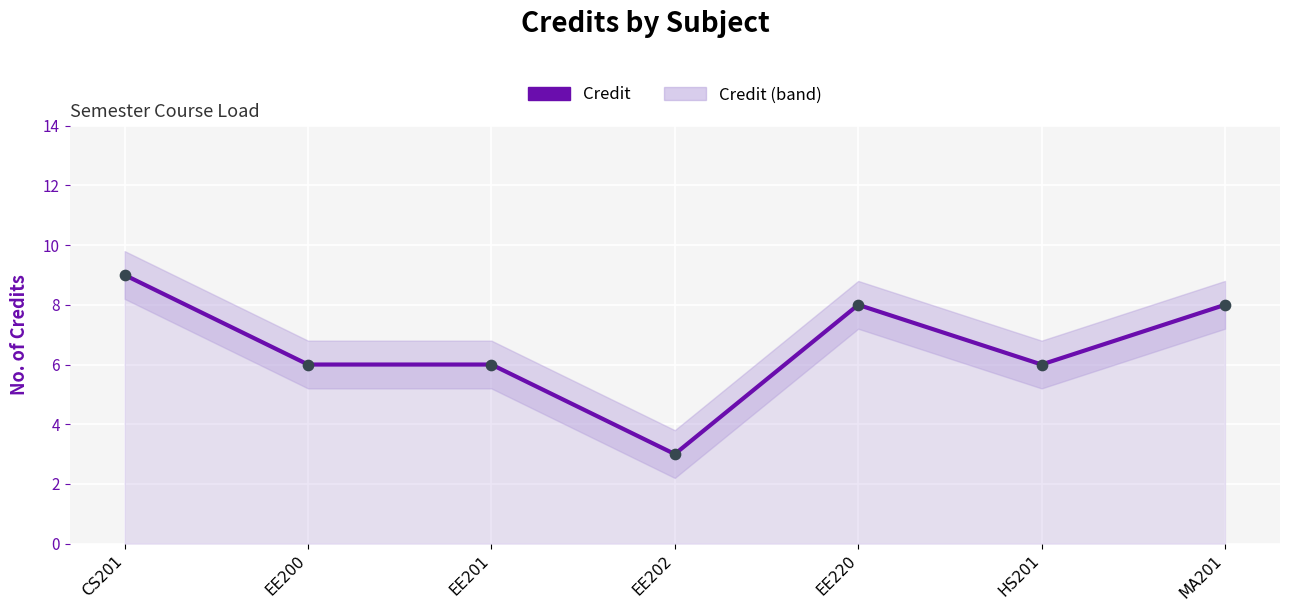

Approximately how many times larger is the value at EE202 compared to CS201?

0.3